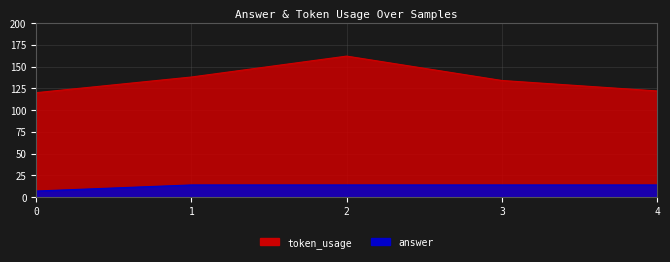

What value does the token_usage series have at 4?

122